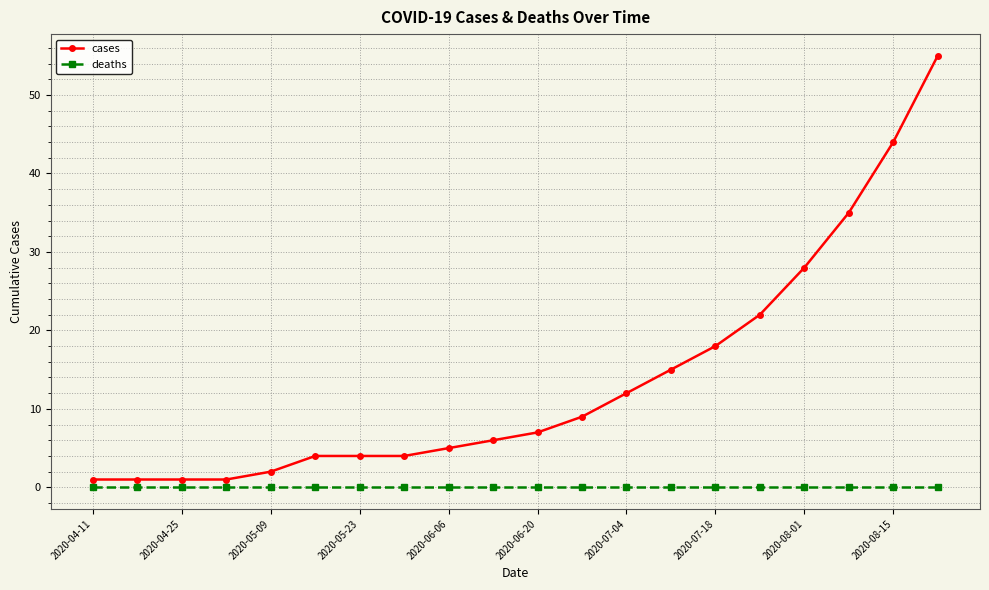

True or false: deaths and cases intersect in this chart.

False